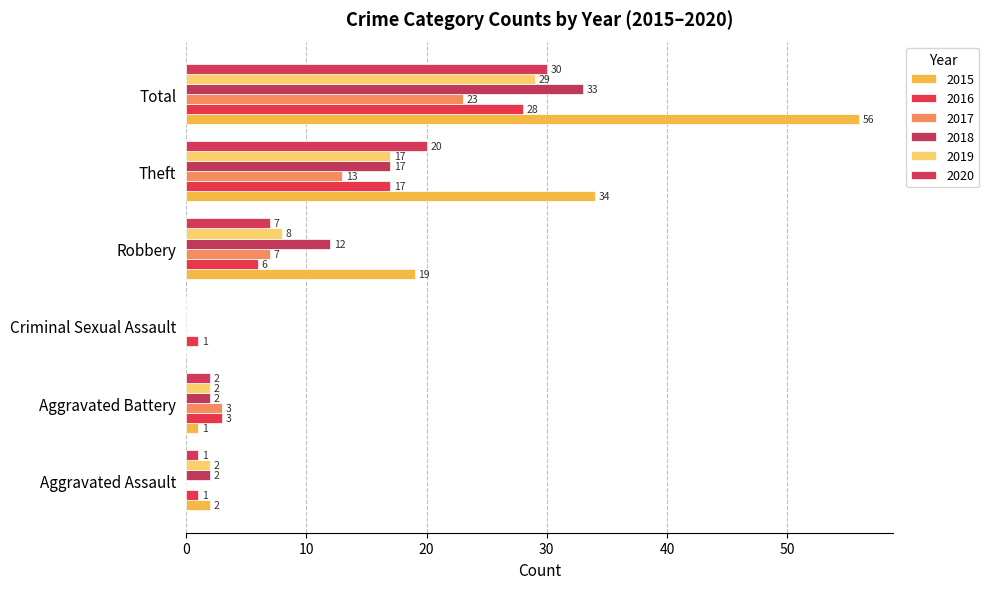

What are all the series names shown in the legend?

2015, 2016, 2017, 2018, 2019, 2020